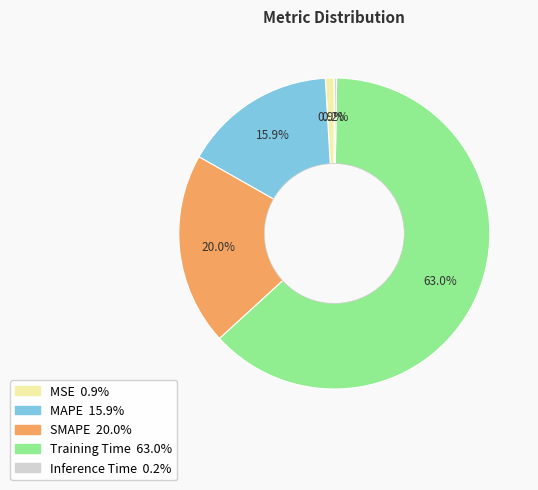

Which slice is the largest?

Training Time